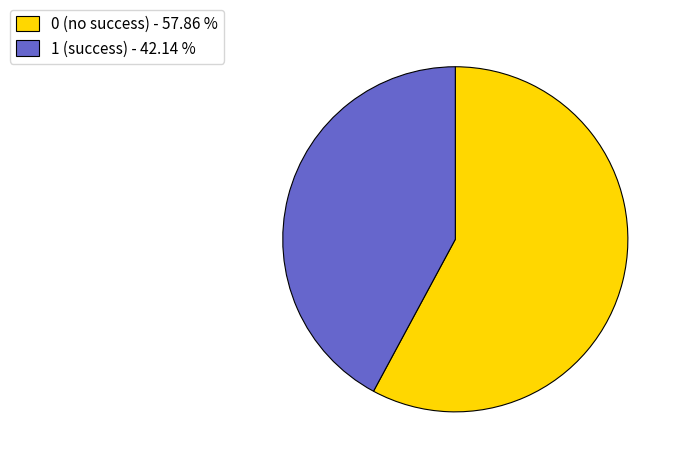

Does 0 (no success) - 57.86 % account for over 50% of the chart?

Yes